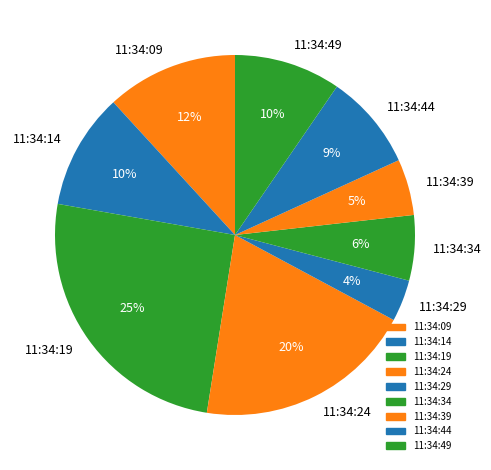

Does any single category account for the majority?

No